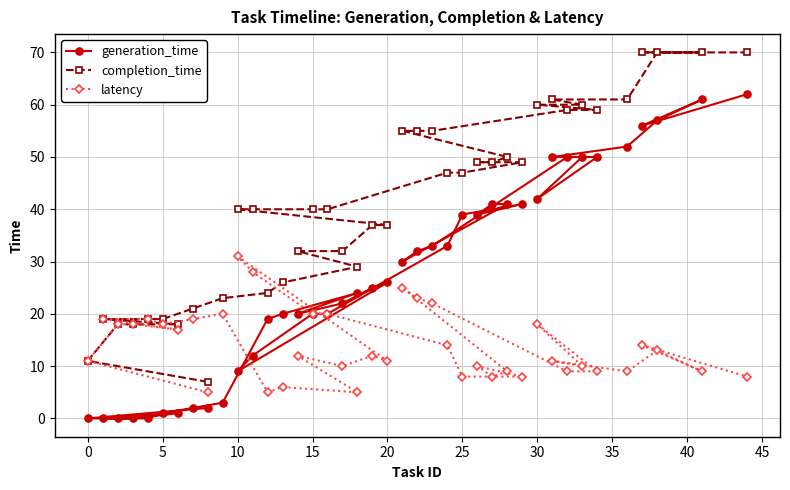

What is the highest value of the generation_time series?

62